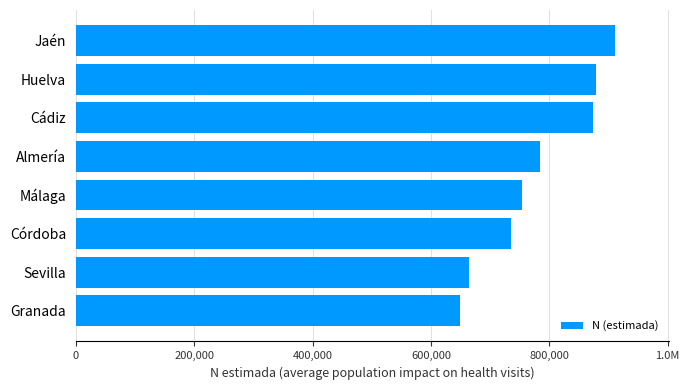

What is the smallest value displayed?

649304